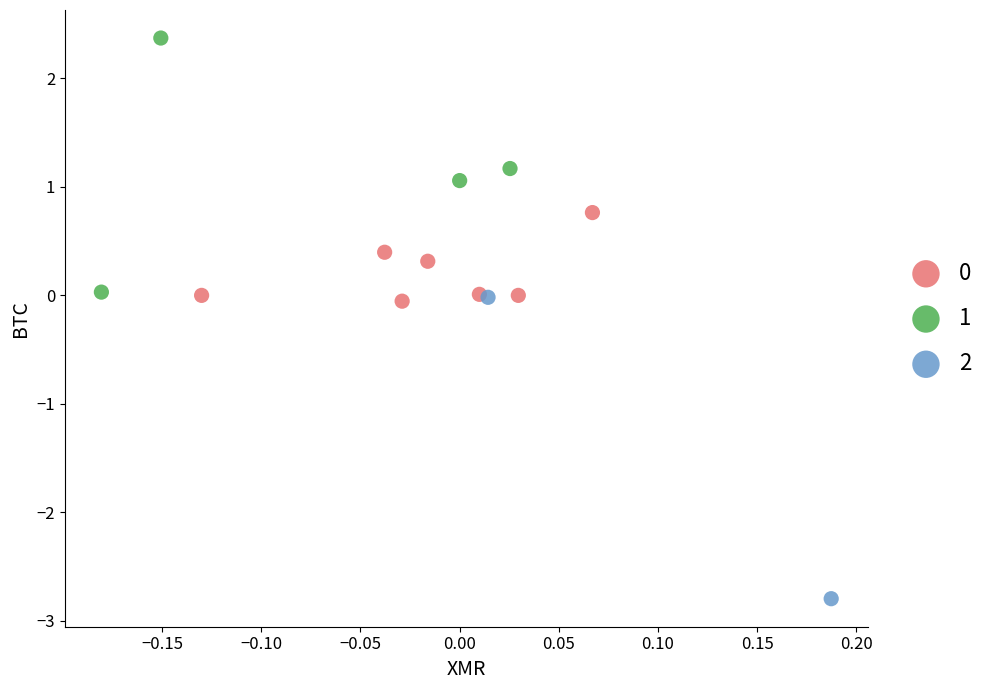

Which series reaches the maximum Y coordinate?

1